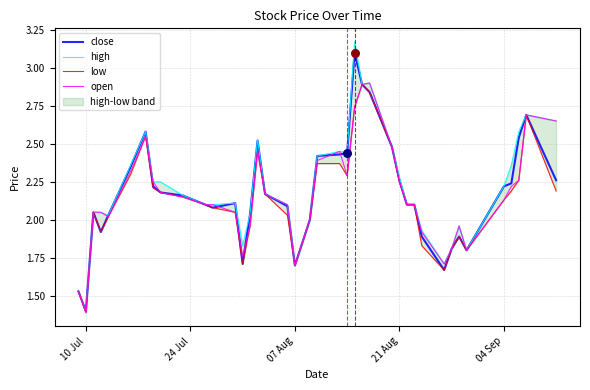

What is the highest value of the open series?

2.9